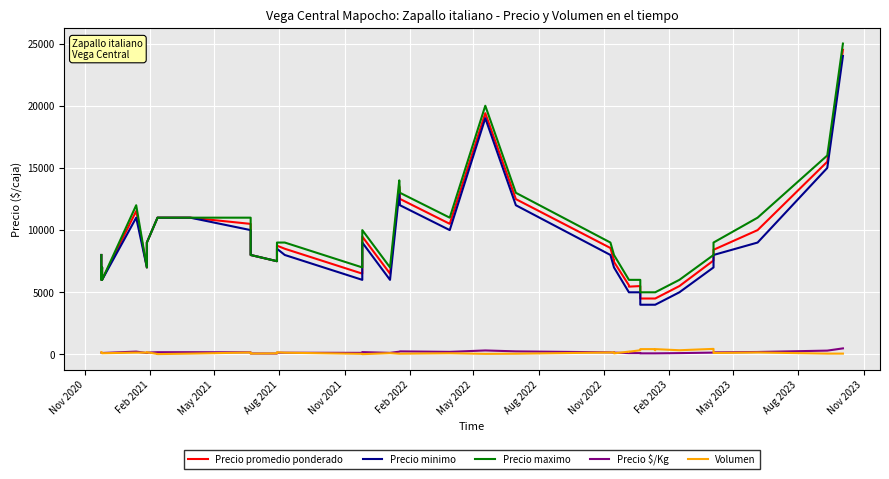

What is the sum of all Precio promedio ponderado values?

358814